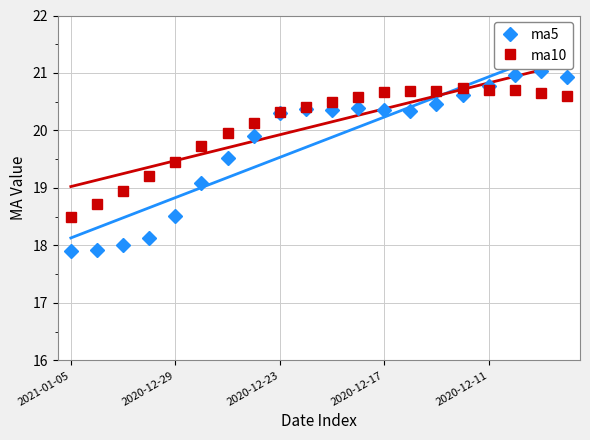

What is the difference between the second highest and second lowest values in the ma10 series?

2.0